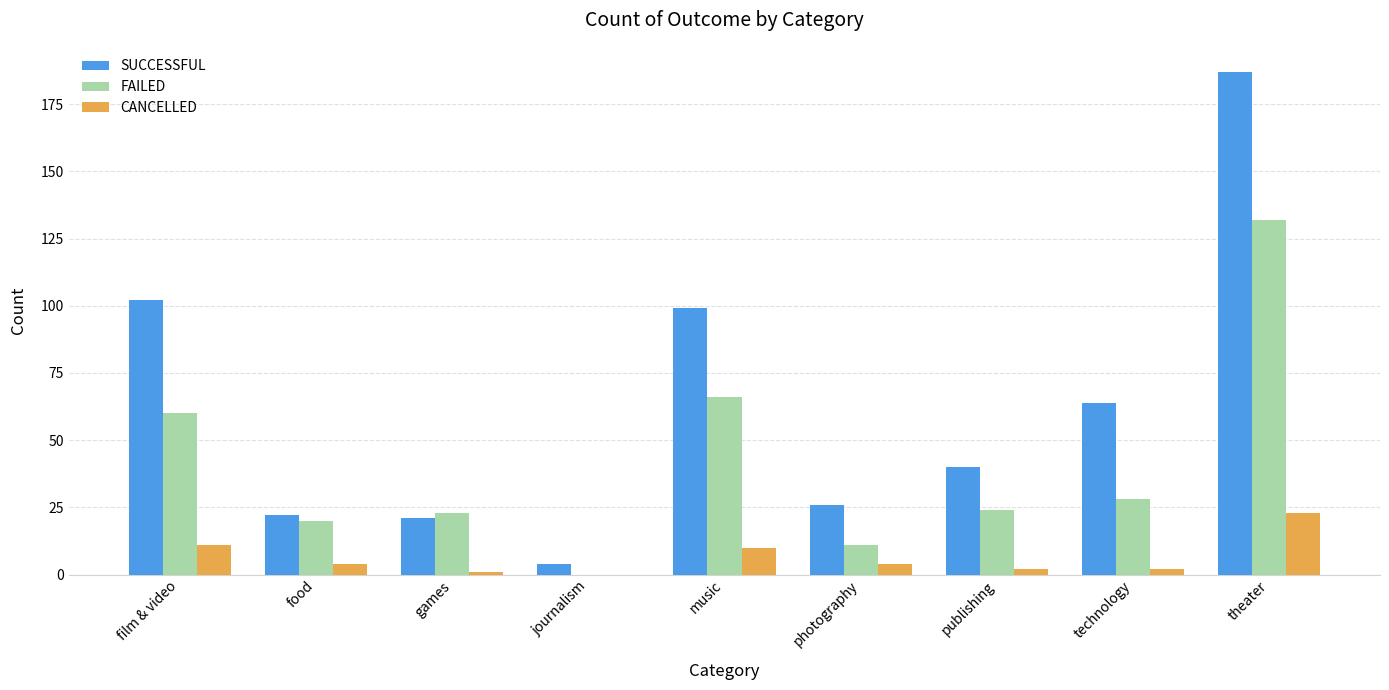

What is the highest value of the SUCCESSFUL series?

187